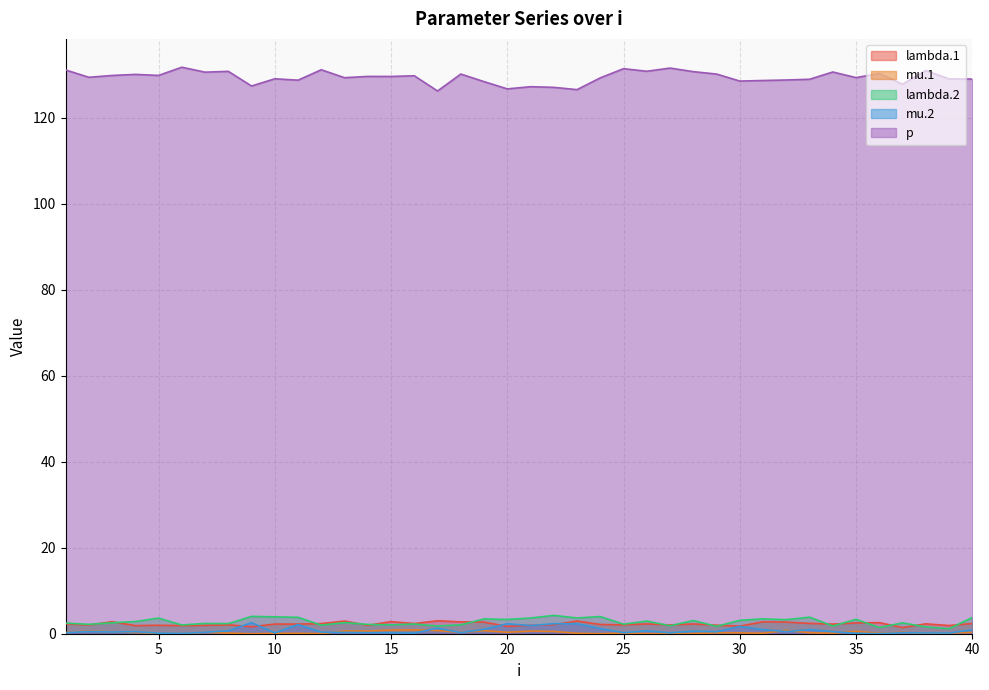

What is the sum of the mu.2 values at 33 and 5?

1.1